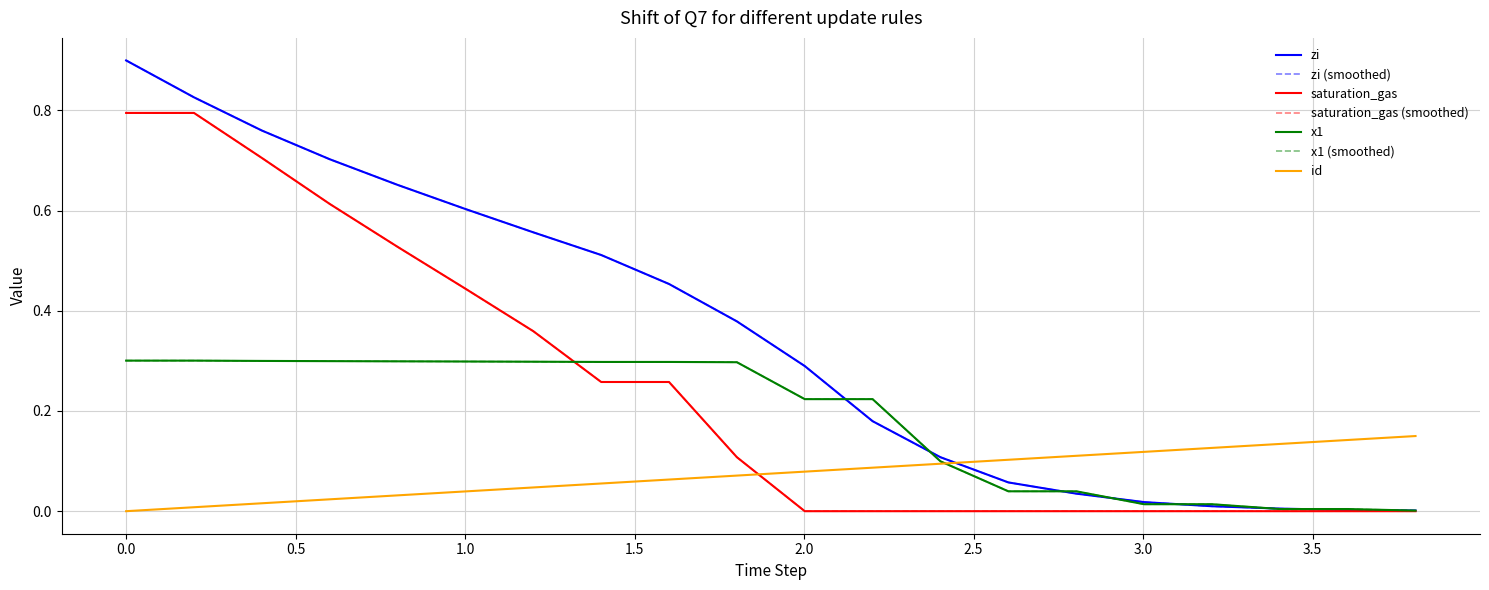

What is the sum of all id values?

1.5